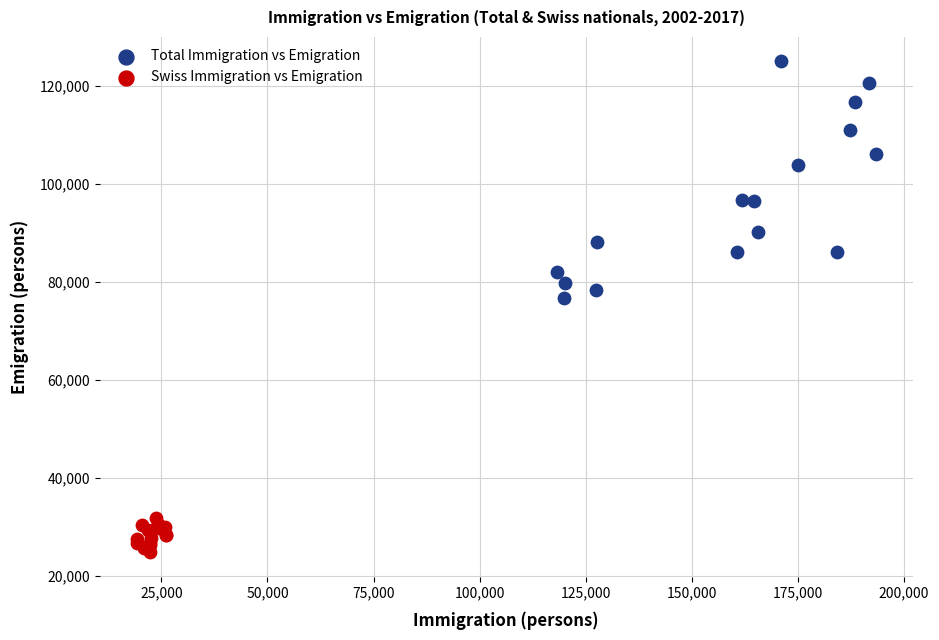

Which series reaches the minimum Y coordinate?

Swiss Immigration vs Emigration